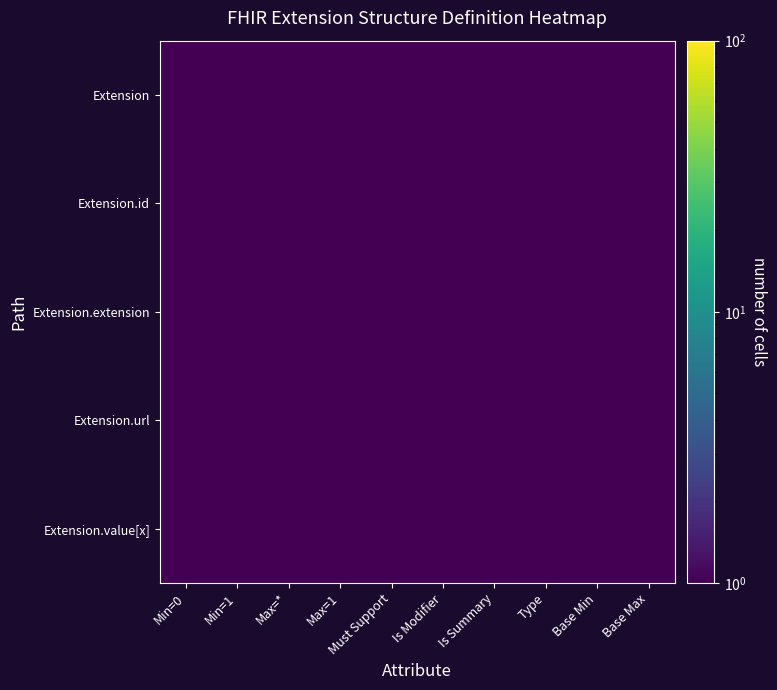

Which series has the largest range (max minus min)?

Extension